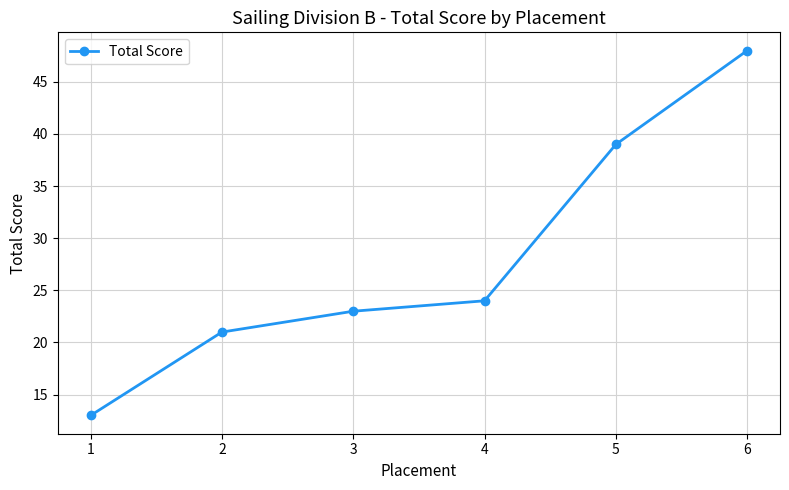

True or false: the data has more than 2 interior local peaks.

False